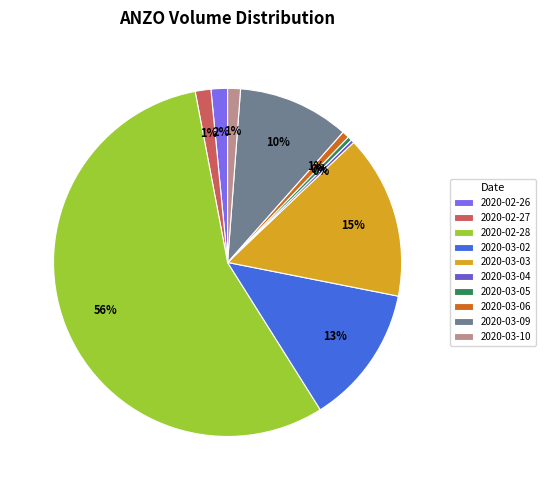

Between 2020-03-06 and 2020-03-02, which is larger?

2020-03-02